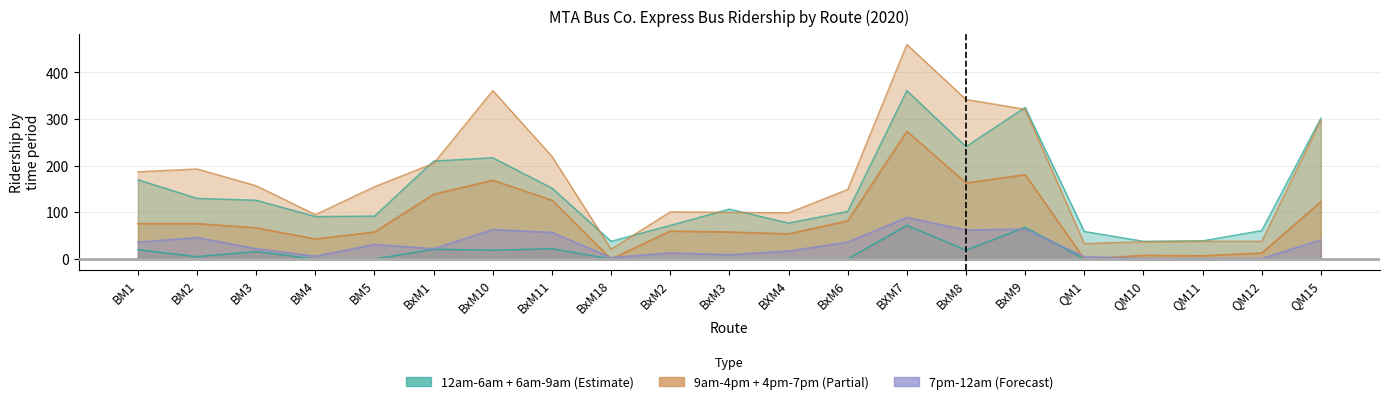

Reading left to right, extract all data points from this chart.

12am-6am: BM1=20	BM2=5	BM3=16	BM4=0	BM5=0	BxM1=21	BxM10=19	BxM11=22	BxM18=0	BxM2=0	BxM3=0	BXM4=0	BxM6=0	BXM7=72	BxM8=19	BxM9=68	QM1=0	QM10=0	QM11=0	QM12=0	QM15=0
6am-9am: BM1=170	BM2=130	BM3=126	BM4=91	BM5=92	BxM1=210	BxM10=217	BxM11=152	BxM18=38	BxM2=72	BxM3=107	BXM4=77	BxM6=102	BXM7=361	BxM8=241	BxM9=325	QM1=59	QM10=38	QM11=39	QM12=61	QM15=302
9am-4pm: BM1=76	BM2=76	BM3=67	BM4=43	BM5=58	BxM1=139	BxM10=169	BxM11=126	BxM18=0	BxM2=60	BxM3=58	BXM4=54	BxM6=82	BXM7=274	BxM8=163	BxM9=181	QM1=0	QM10=8	QM11=7	QM12=13	QM15=123
7pm-12am: BM1=36	BM2=46	BM3=22	BM4=6	BM5=31	BxM1=22	BxM10=63	BxM11=57	BxM18=3	BxM2=13	BxM3=9	BXM4=17	BxM6=36	BXM7=89	BxM8=62	BxM9=64	QM1=5	QM10=1	QM11=1	QM12=1	QM15=41